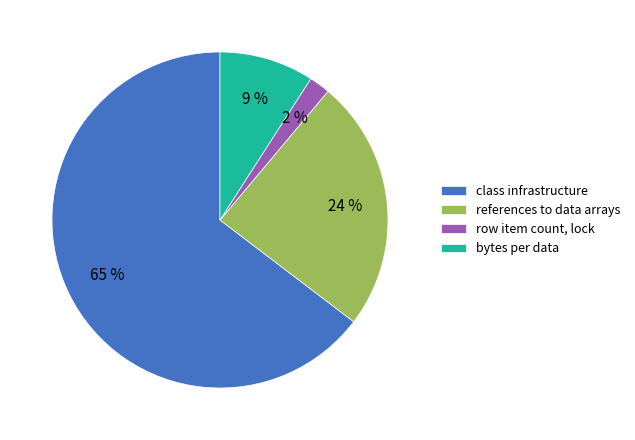

To the nearest percent, what is the difference between the largest and smallest slice percentages?

63%